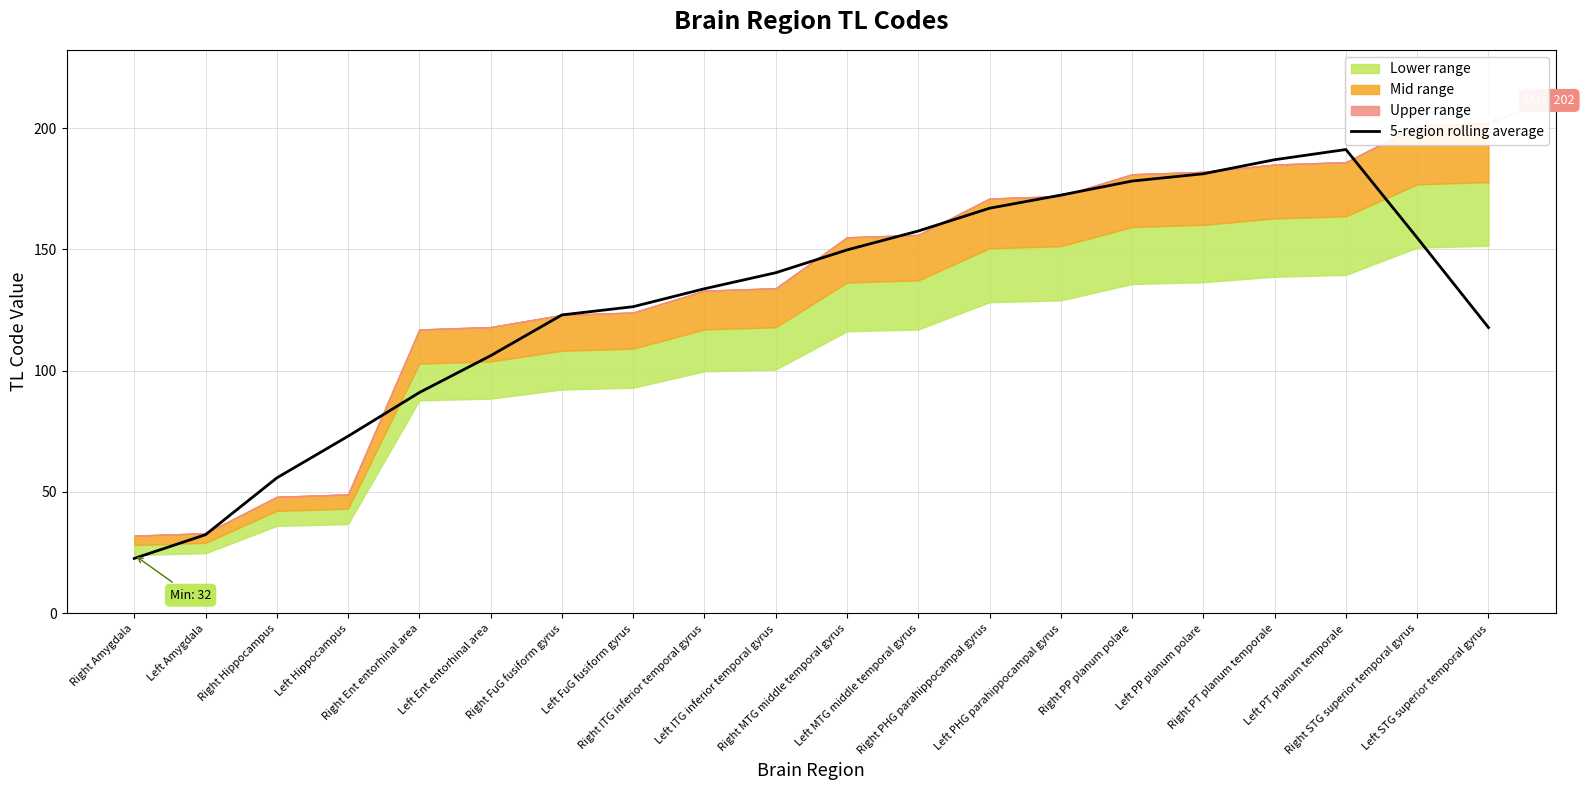

What is the smallest value displayed?

22.6